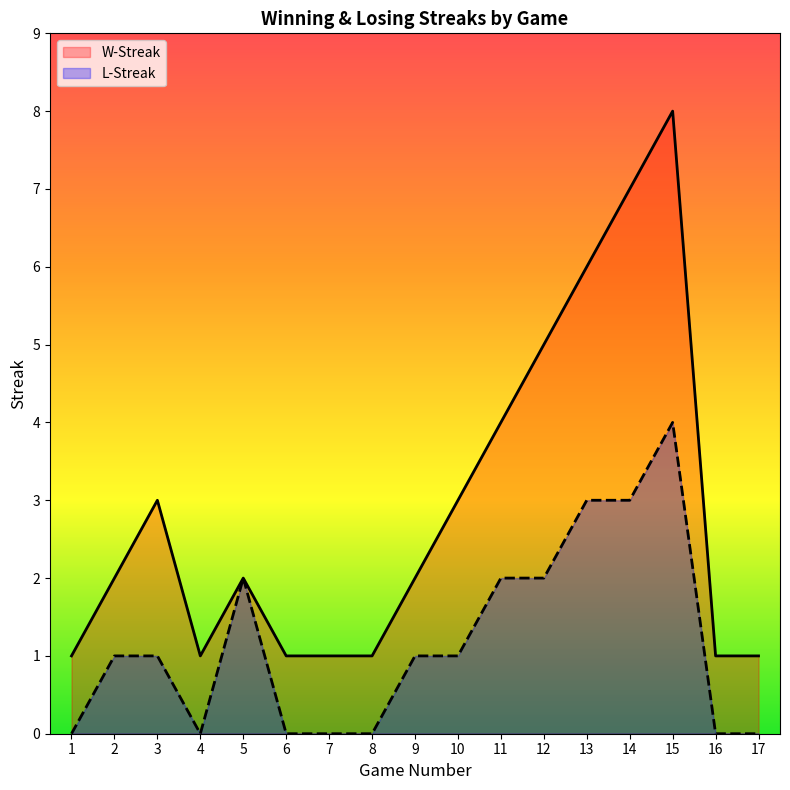

Between 12 and 15, which is larger?

15